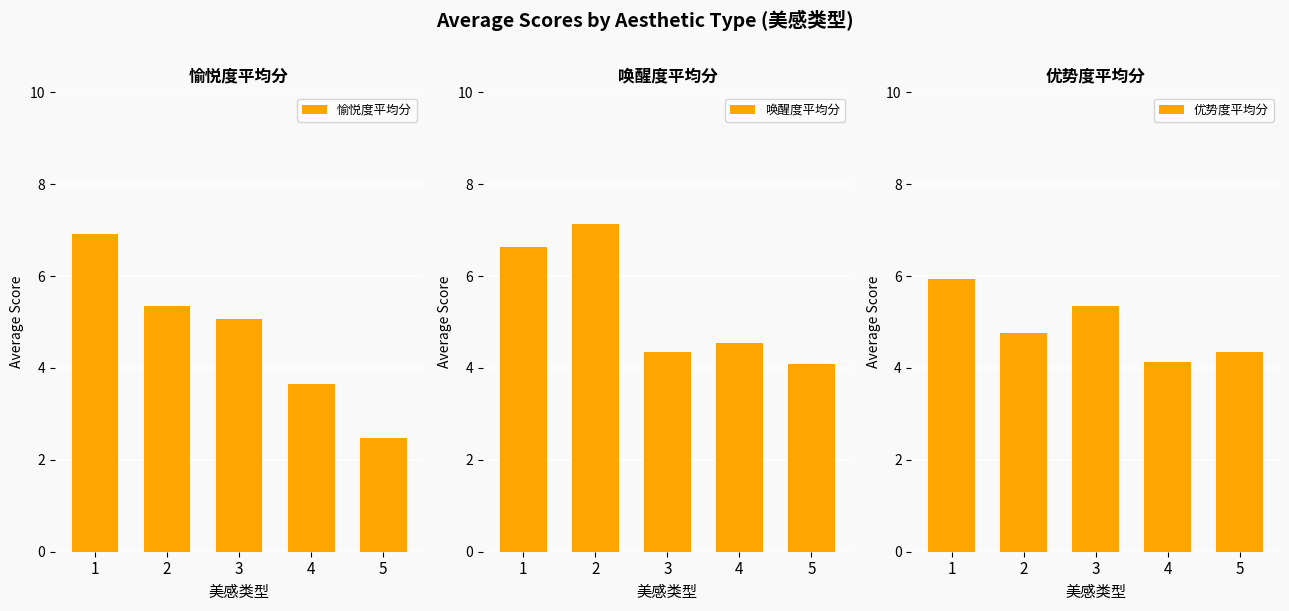

Is it true that 唤醒度平均分 equals 4.5 at 4?

True